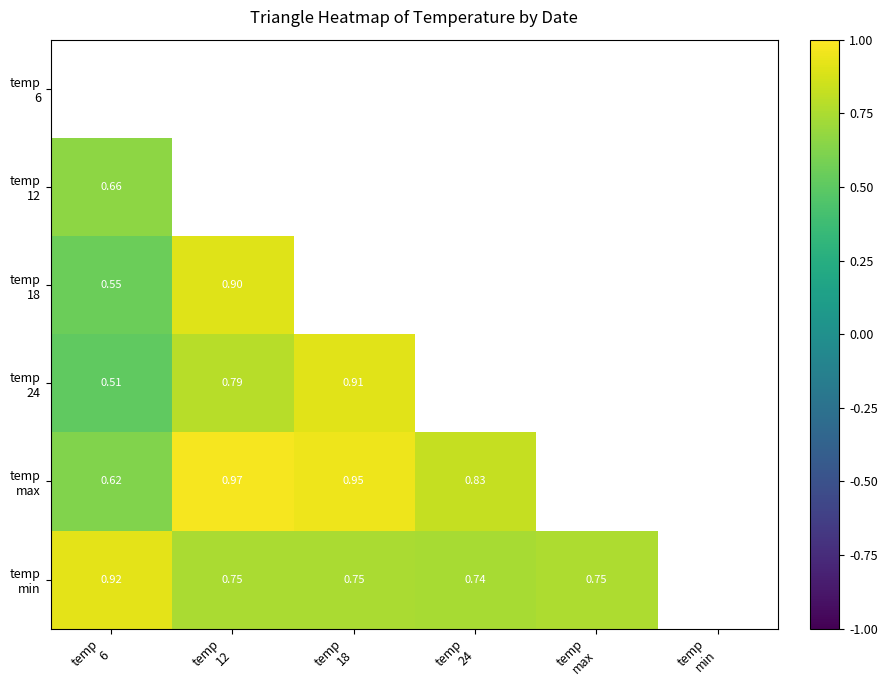

True or false: temp 6 has a value of 0.9 at temp 12.

False